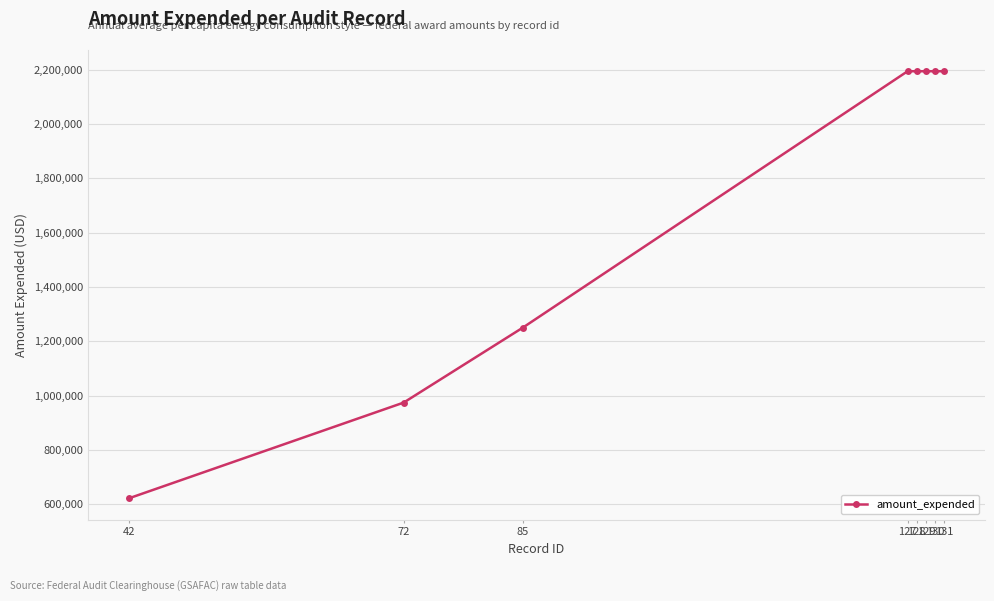

What is the average value?

1726834